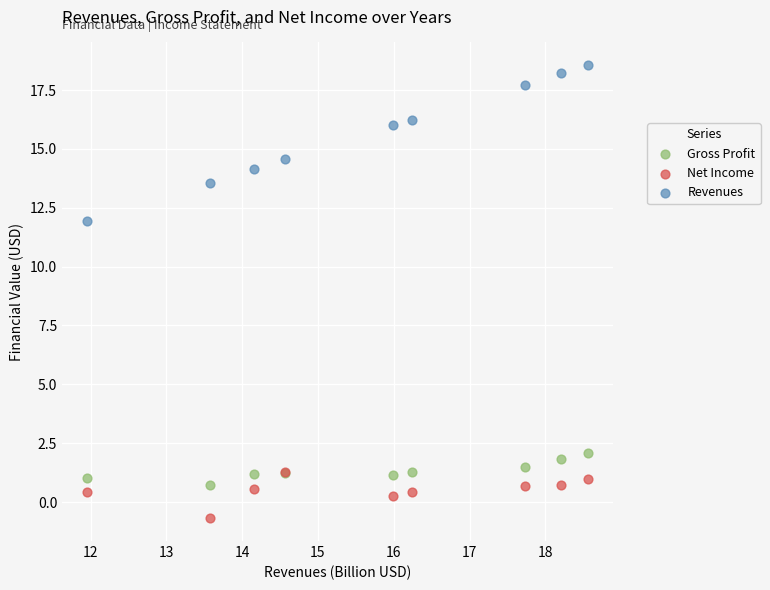

What are all the series names shown in the legend?

Gross Profit, Net Income, Revenues